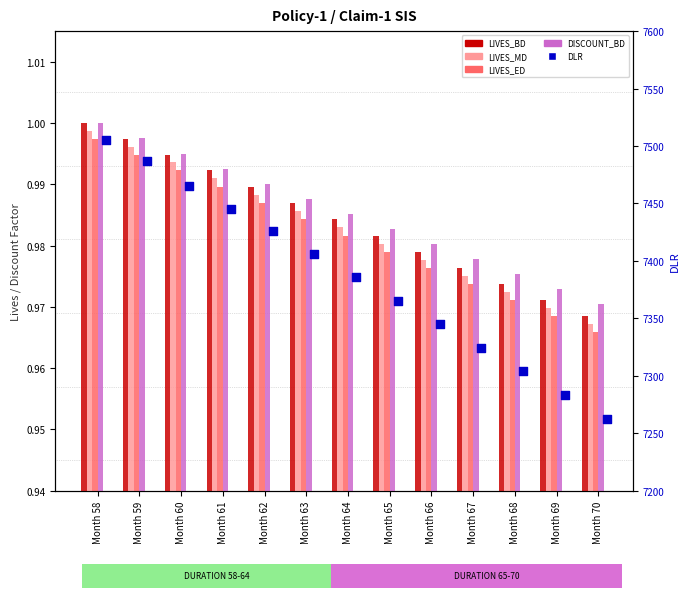

At how many categories does at least one series exceed 580?

13